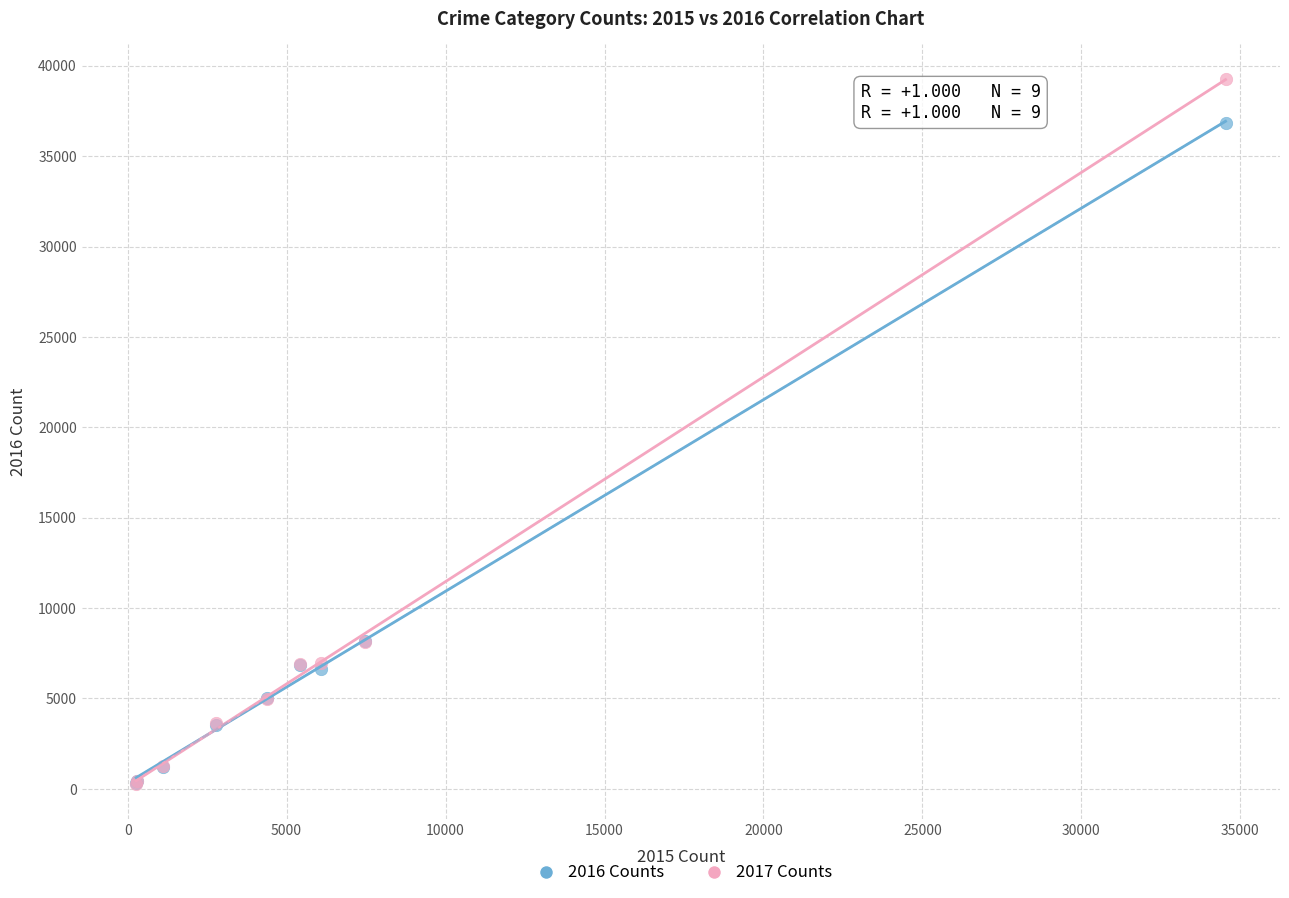

What are all the series names shown in the legend?

2016 Counts, 2017 Counts